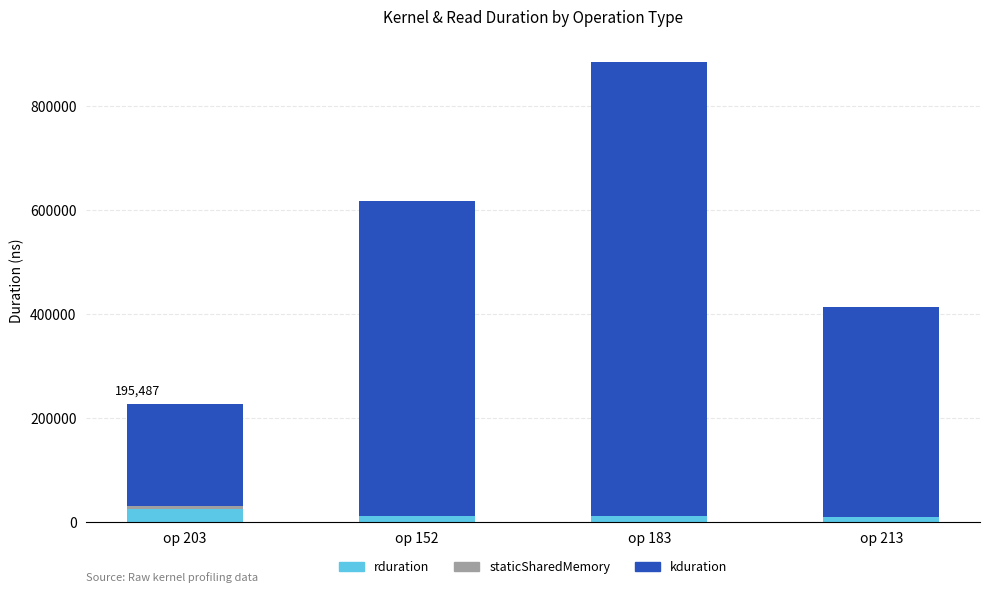

At which category is the sum across all series the highest?

op 183